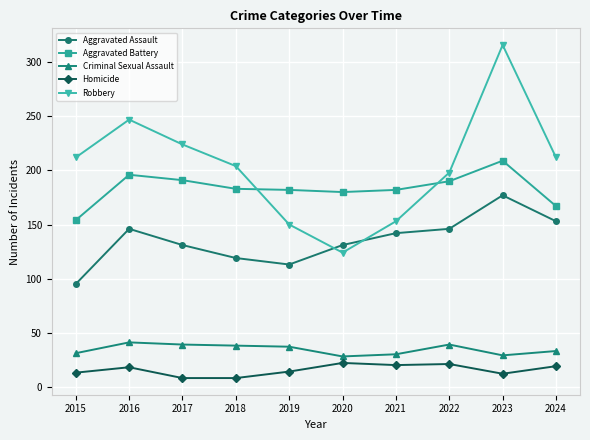

The value of Criminal Sexual Assault at 2019 is 37. True or false?

True